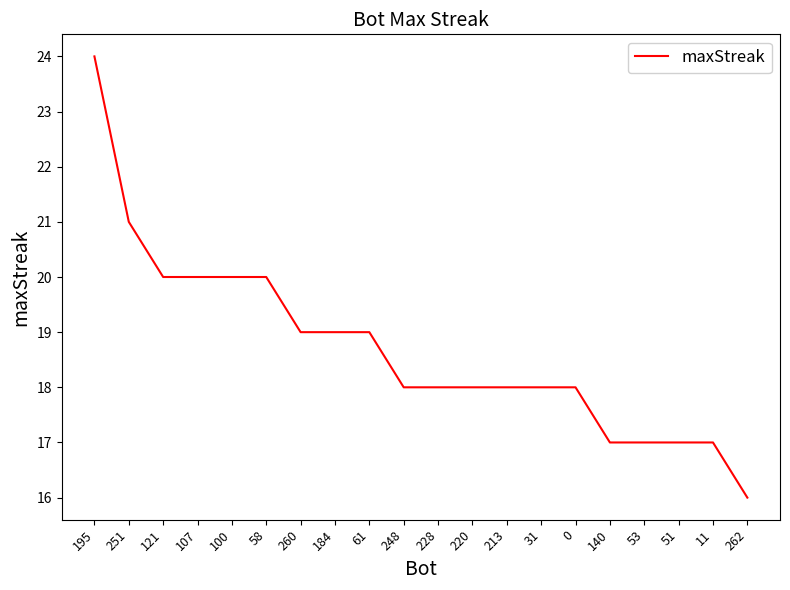

What is the smallest value displayed?

16